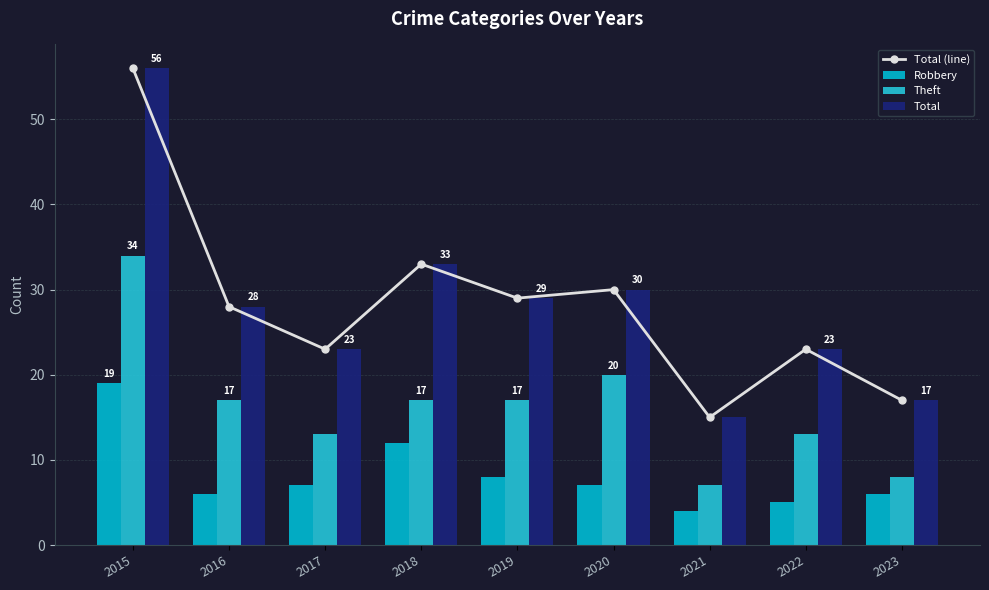

Is it true that Total (line) equals 23 at 2022?

True